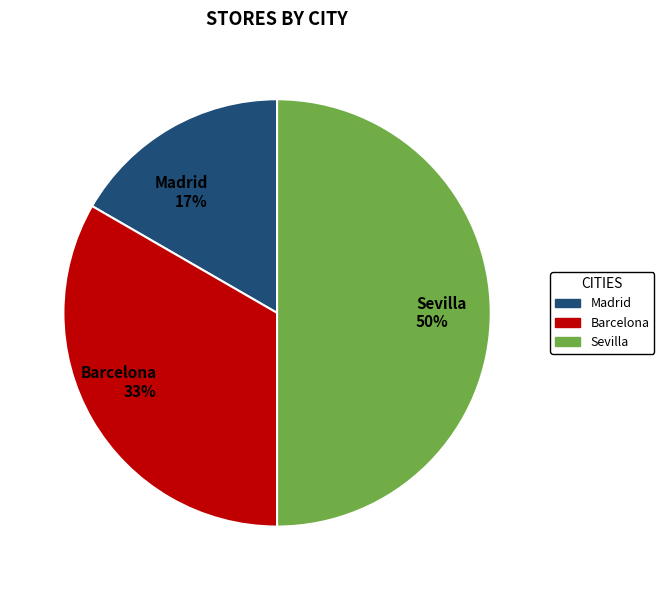

What is the ratio of the value at Madrid to the value at Barcelona?

0.5